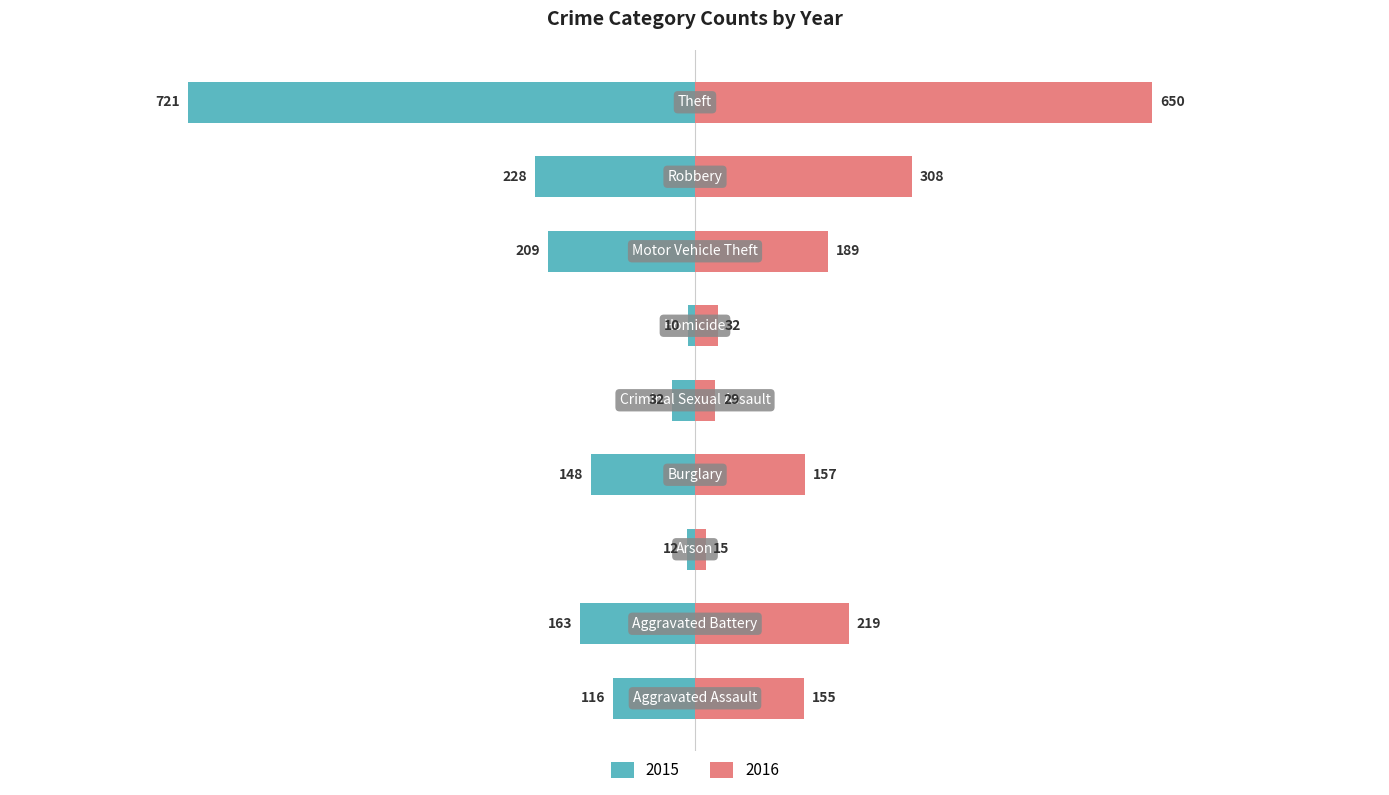

Reading right to left, list all the values displayed in this chart.

2015: Theft=-721	Robbery=-228	Motor Vehicle Theft=-209	Homicide=-10	Criminal Sexual Assault=-32	Burglary=-148	Arson=-12	Aggravated Battery=-163	Aggravated Assault=-116
2016: Theft=650	Robbery=308	Motor Vehicle Theft=189	Homicide=32	Criminal Sexual Assault=29	Burglary=157	Arson=15	Aggravated Battery=219	Aggravated Assault=155